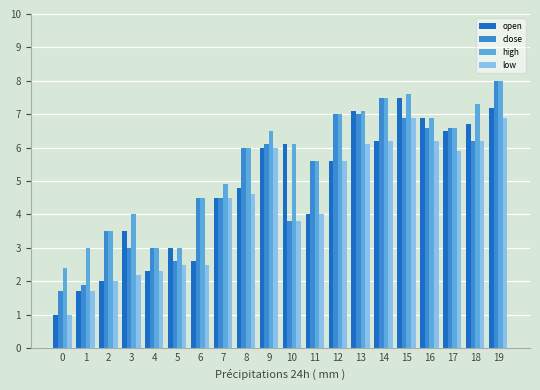

Read the high value at 1.

3.0